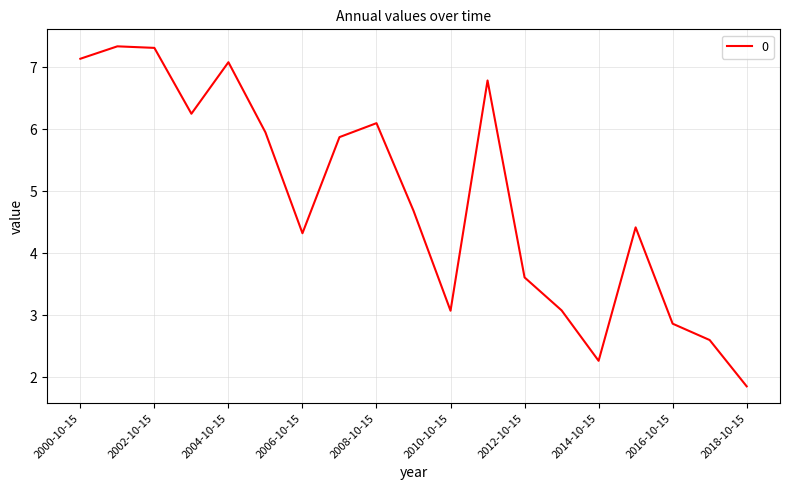

Reading left to right, transcribe all the data shown in this chart.

7.1	7.3	7.3	6.3	7.1	6.0	4.3	5.9	6.1	4.7	3.1	6.8	3.6	3.1	2.3	4.4	2.9	2.6	1.9